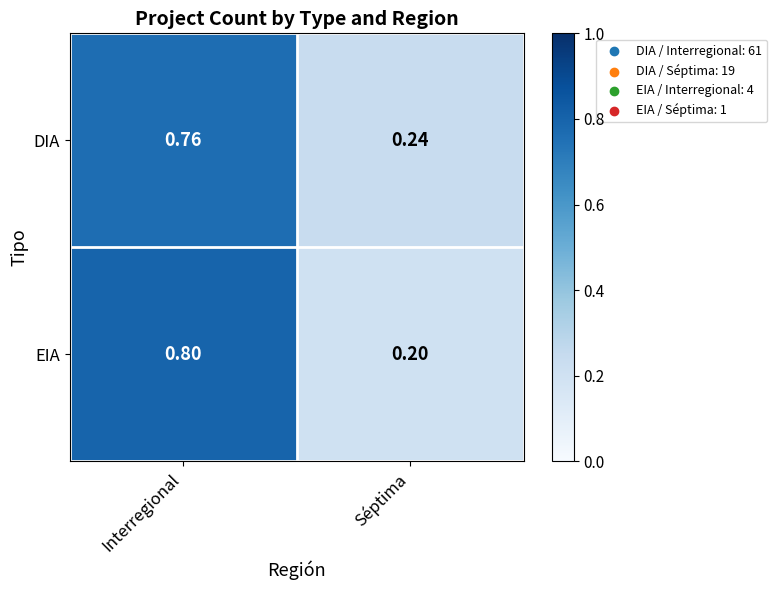

Between Interregional and Séptima, which series saw the biggest shift?

EIA